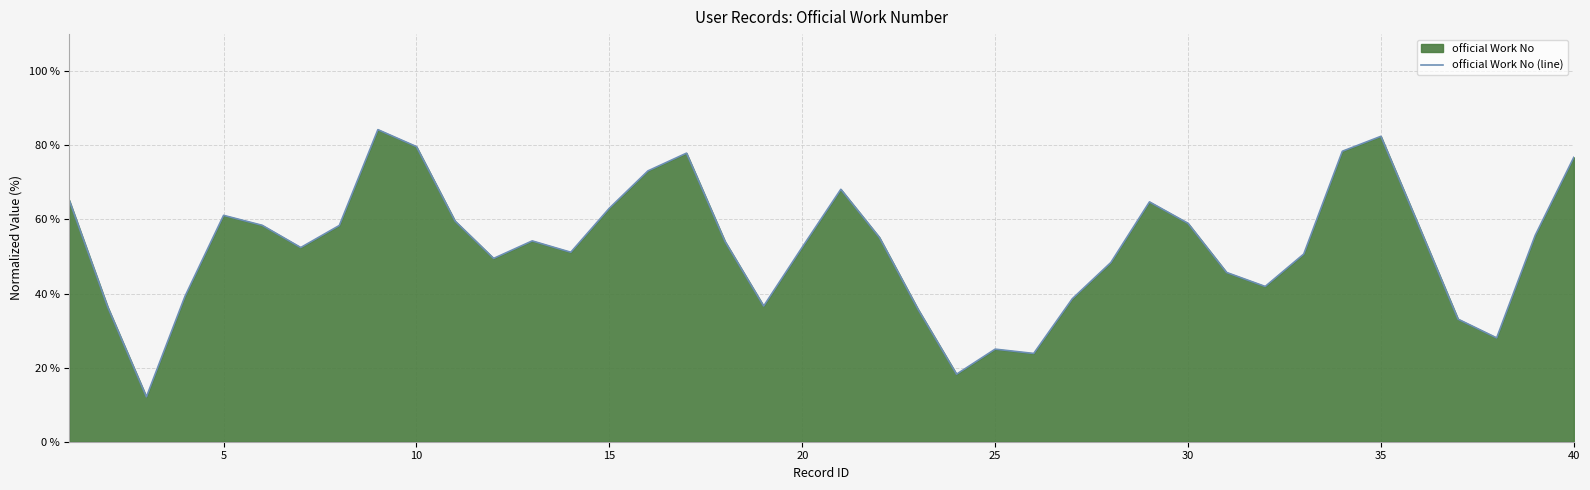

What is the greatest value displayed?

84.2